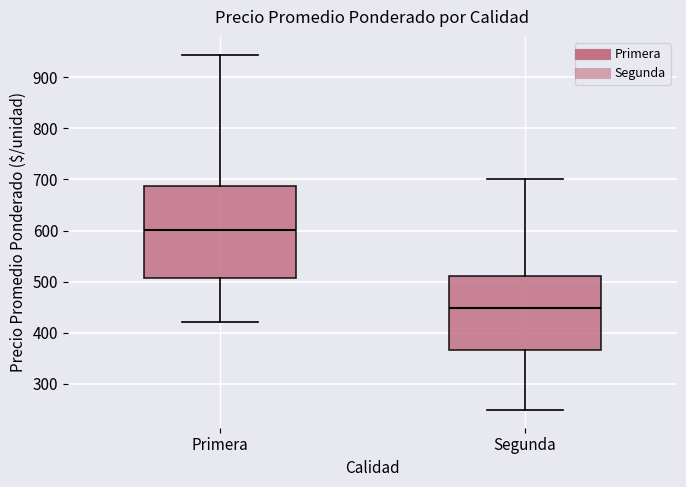

Reading left to right, transcribe this box plot: for each box, give where its median line is, the range the box spans, and where its two whiskers end, as read against the y-axis. The values are not printed on the chart, so give them approximately, as read against the axis.

Primera: median 600, box 510 to 690, whiskers 420 to 940
Segunda: median 450, box 370 to 510, whiskers 250 to 700